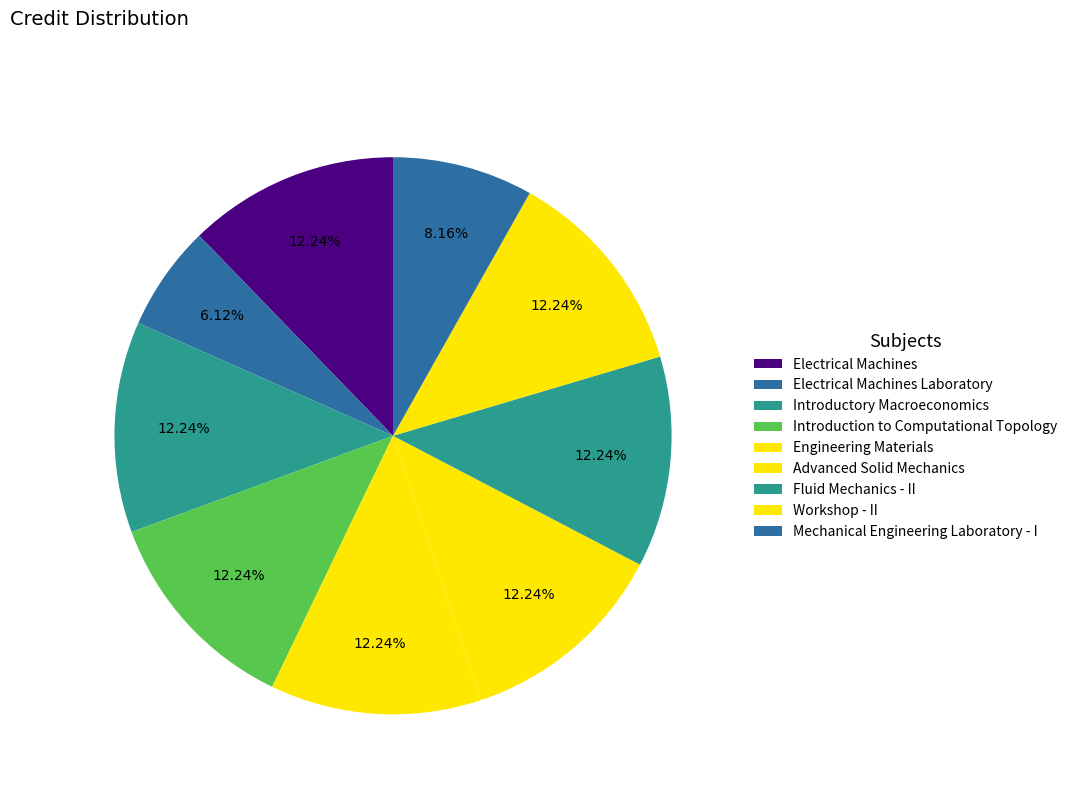

The Workshop - II slice represents 12% of the pie. True or false?

True